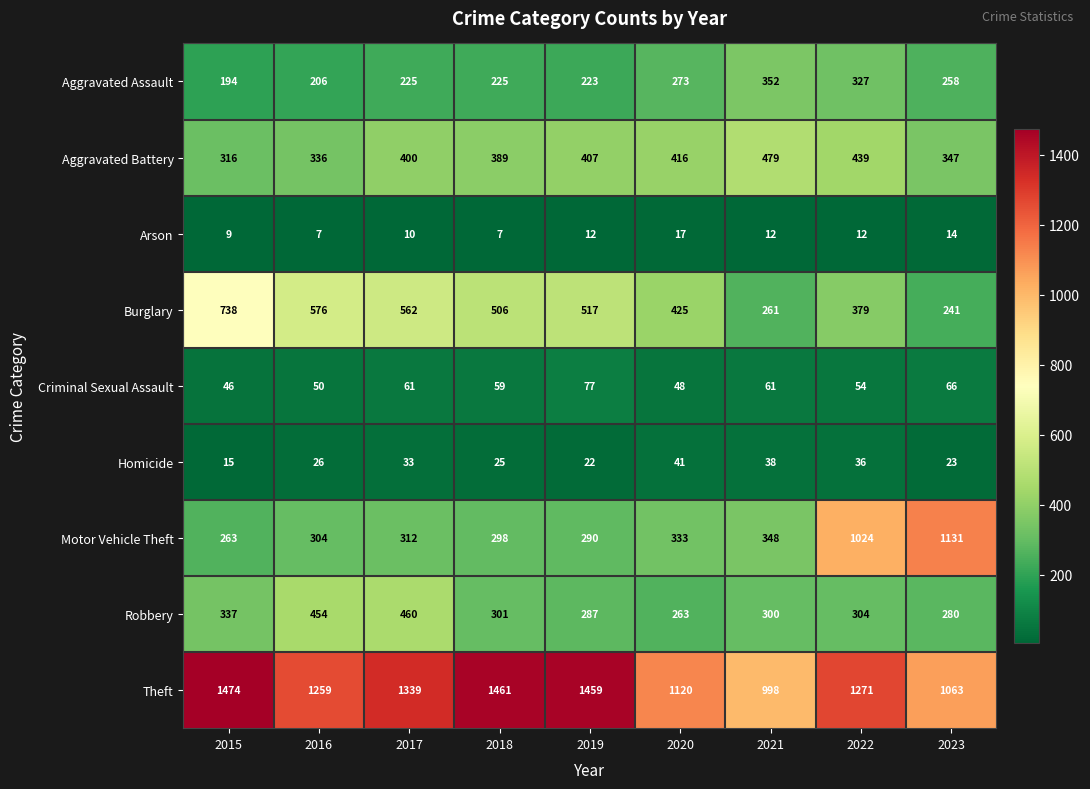

Rank the categories by Motor Vehicle Theft value from highest to lowest.

2023, 2022, 2021, 2020, 2017, 2016, 2018, 2019, 2015